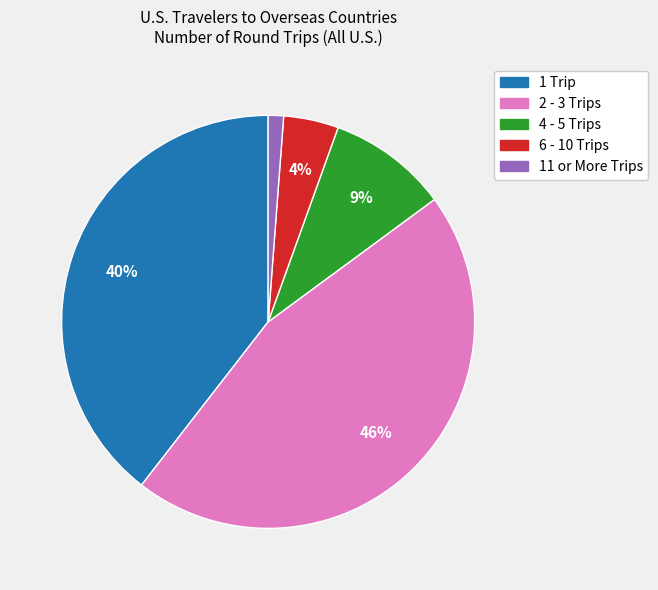

The 2 - 3 Trips slice represents 46% of the pie. True or false?

True